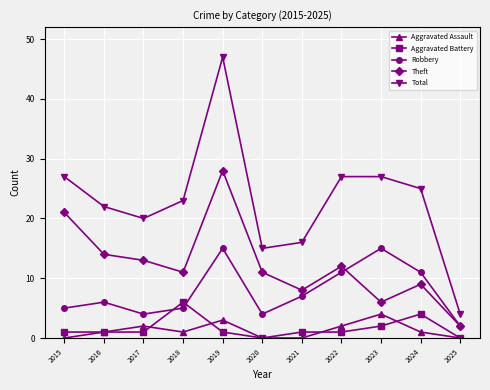

Does the chart display data point markers on the line(s)?

Yes